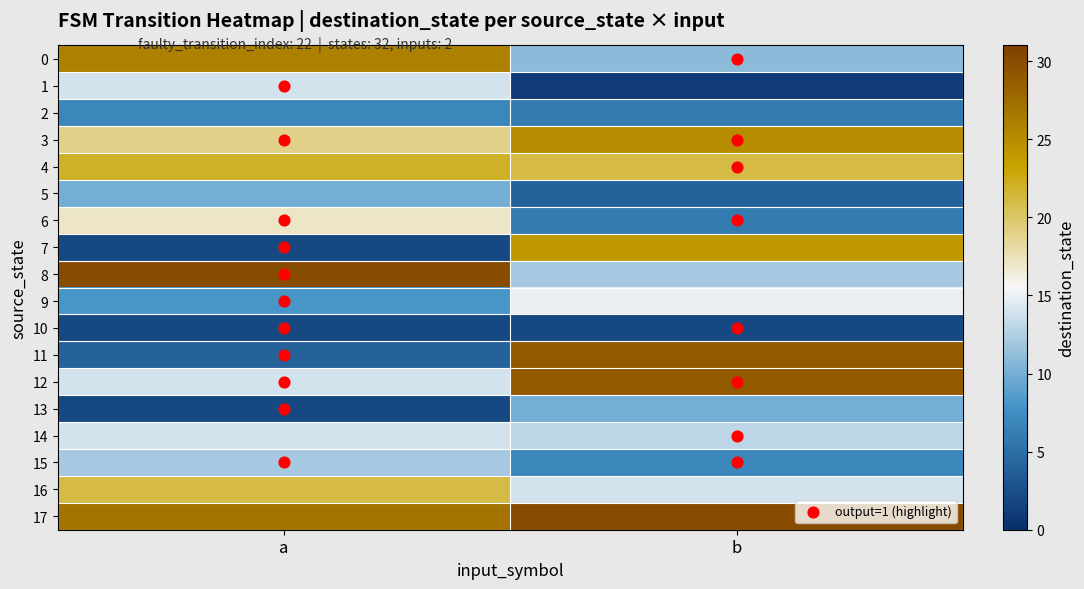

Where is 0 nearest to the value 18?

1